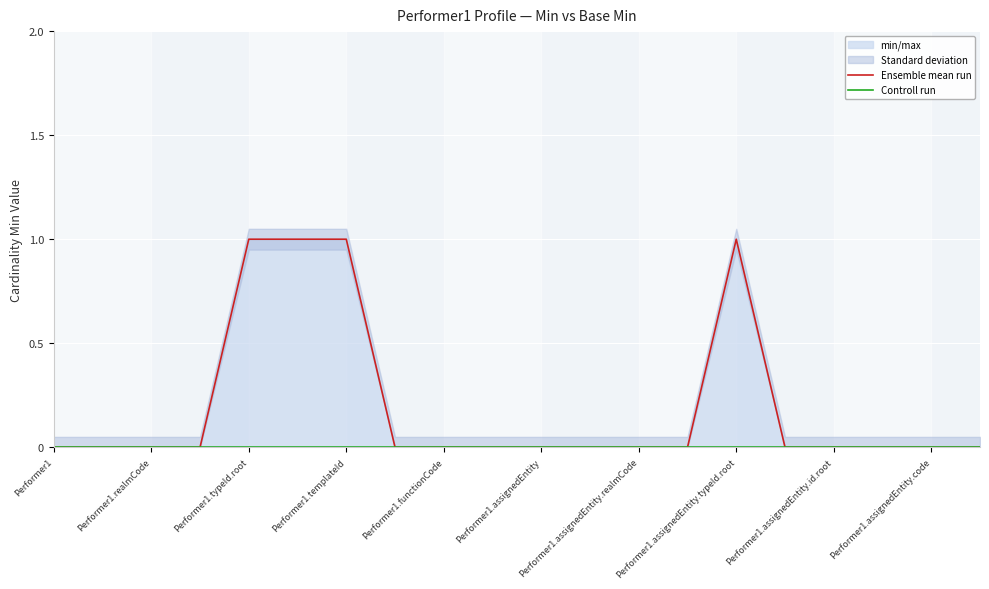

Rank the series at Performer1.assignedEntity.code from lowest to highest value.

Ensemble mean run, Controll run